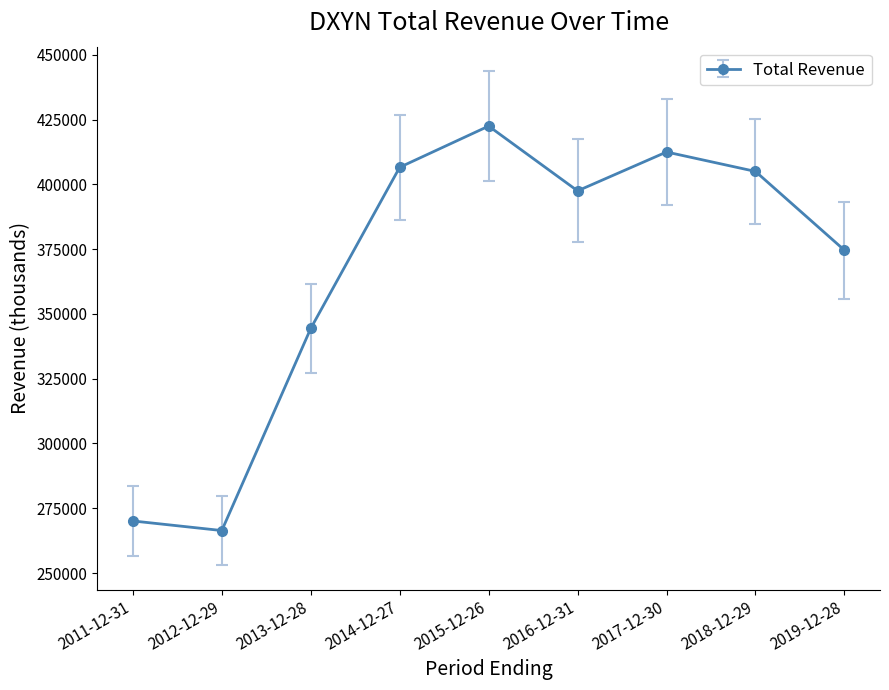

How many points are lower than both their immediate neighbors (excluding endpoints)?

2